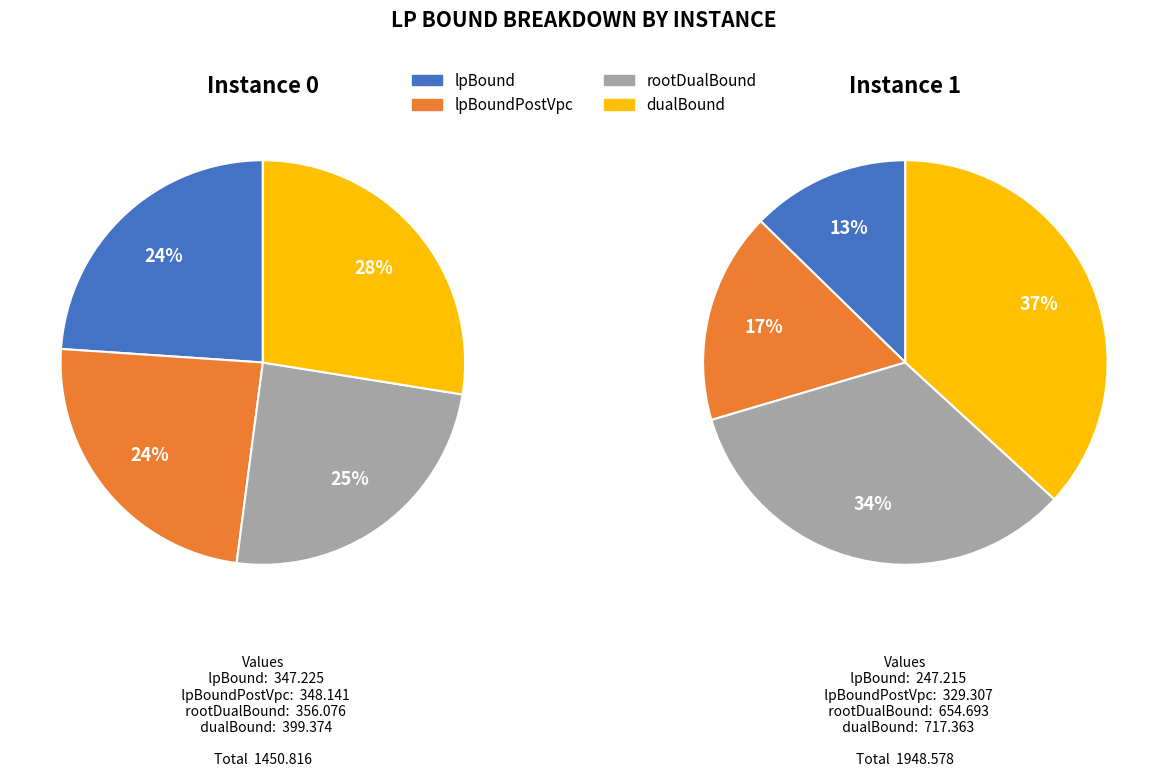

True or false: 1 accounts for 54% of the total.

False